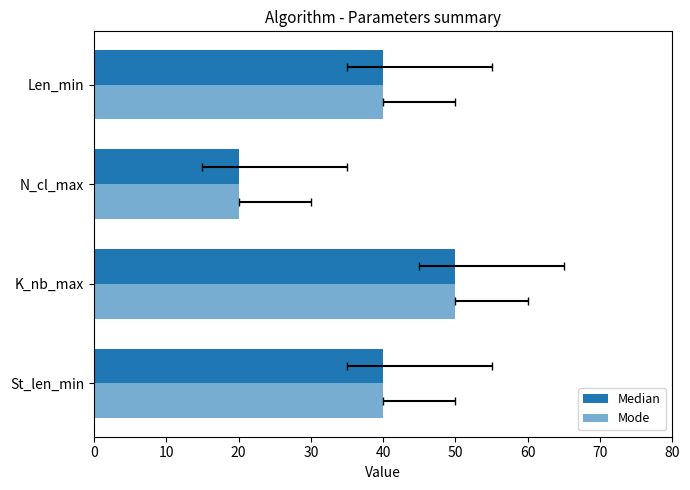

Which series has the largest total across all categories?

Median